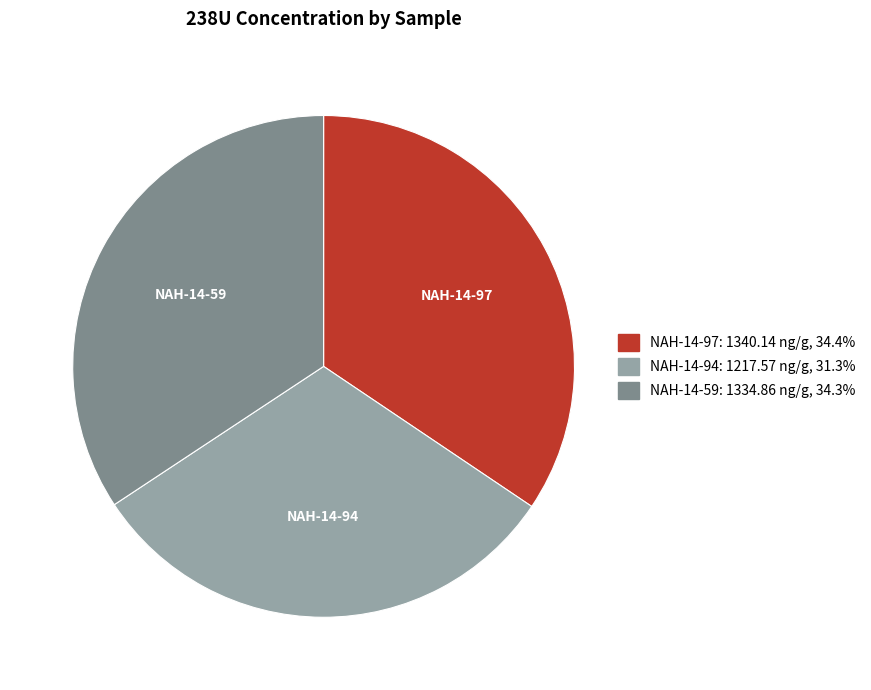

Approximately how many times larger is the value at NAH-14-59 compared to NAH-14-97?

1.0